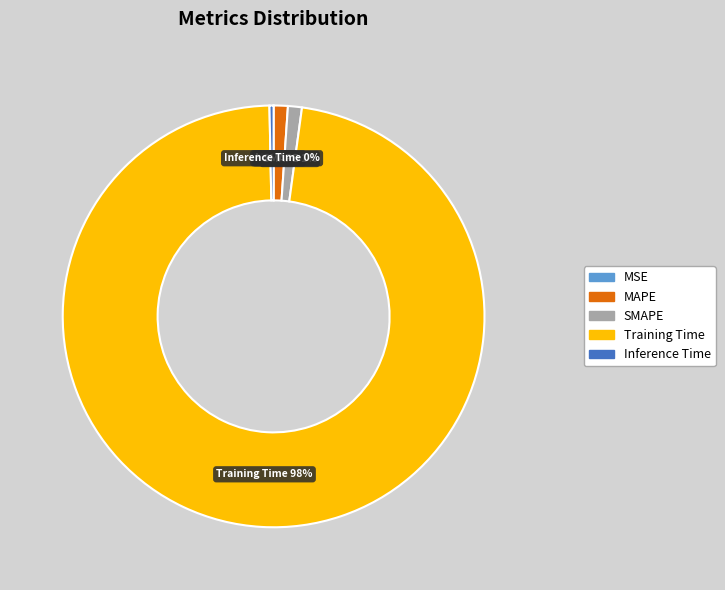

Which slice is the largest?

Training Time